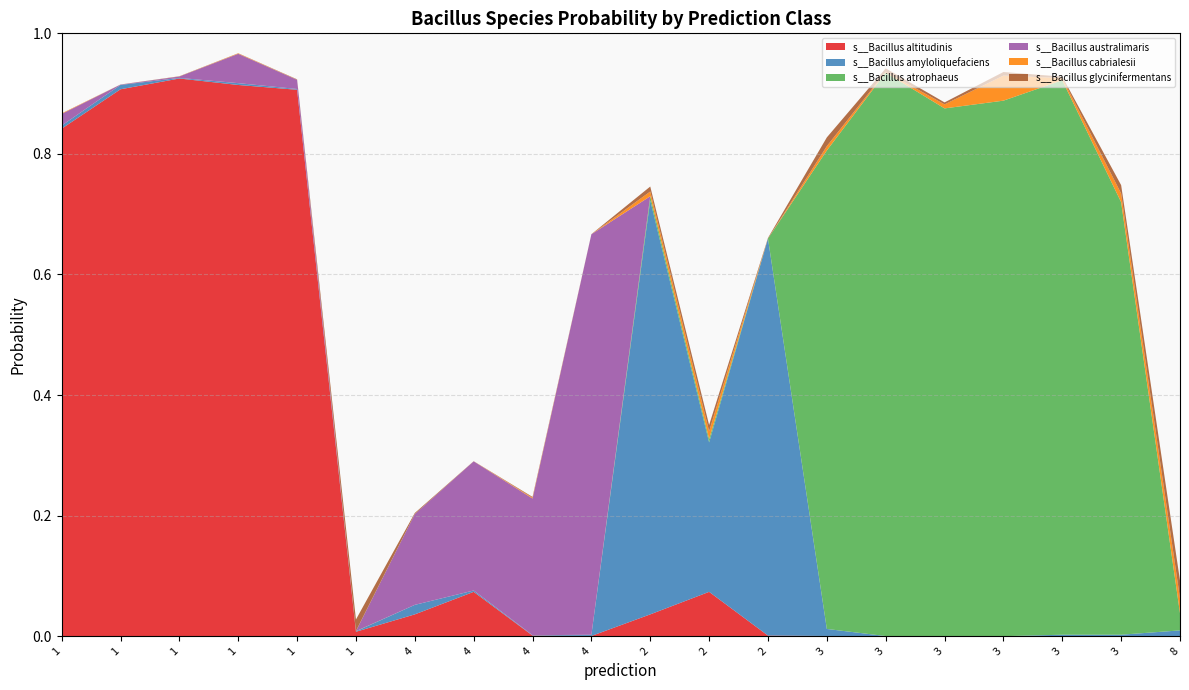

Reading left to right, what are all the values shown in this chart?

s__Bacillus altitudinis: 0.8	0.9	0.9	0.9	0.9	0.0	0.0	0.1	0.0	0.0	0.0	0.1	0.0	0.0	0.0	0.0	0.0	0.0	0.0	0.0
s__Bacillus amyloliquefaciens: 0.0	0.0	0.0	0.0	0.0	0.0	0.0	0.0	0.0	0.0	0.7	0.2	0.7	0.0	0.0	0.0	0.0	0.0	0.0	0.0
s__Bacillus atrophaeus: 0.0	0.0	0.0	0.0	0.0	0.0	0.0	0.0	0.0	0.0	0.0	0.0	0.0	0.8	0.9	0.9	0.9	0.9	0.7	0.0
s__Bacillus australimaris: 0.0	0.0	0.0	0.0	0.0	0.0	0.2	0.2	0.2	0.7	0.0	0.0	0.0	0.0	0.0	0.0	0.0	0.0	0.0	0.0
s__Bacillus cabrialesii: 0.0	0.0	0.0	0.0	0.0	0.0	0.0	0.0	0.0	0.0	0.0	0.0	0.0	0.0	0.0	0.0	0.0	0.0	0.0	0.0
s__Bacillus glycinifermentans: 0.0	0.0	0.0	0.0	0.0	0.0	0.0	0.0	0.0	0.0	0.0	0.0	0.0	0.0	0.0	0.0	0.0	0.0	0.0	0.0